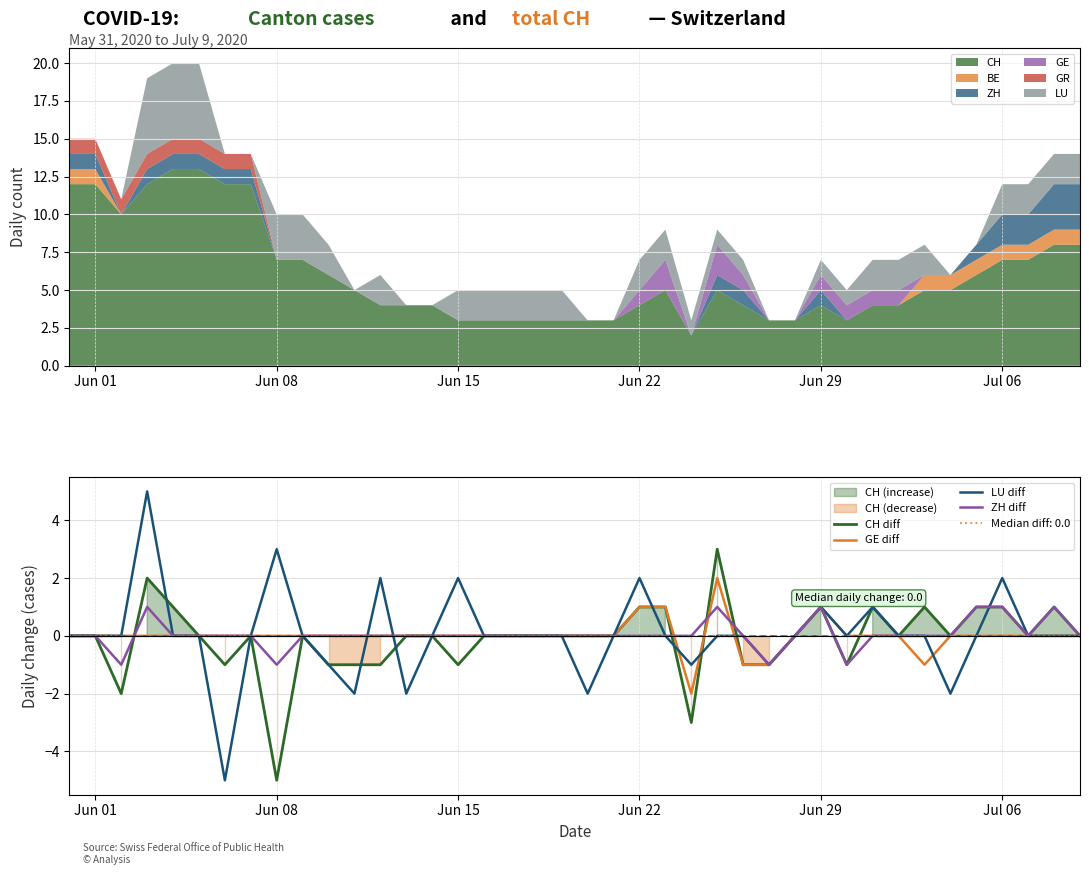

What is the highest value of the CH series?

13